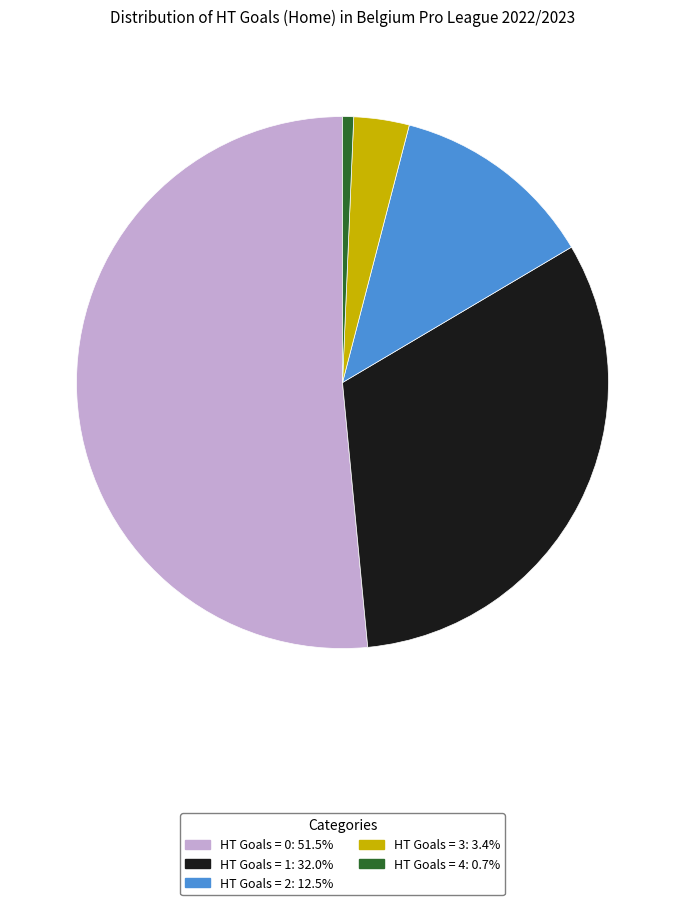

True or false: HT Goals = 1 accounts for 32% of the total.

True